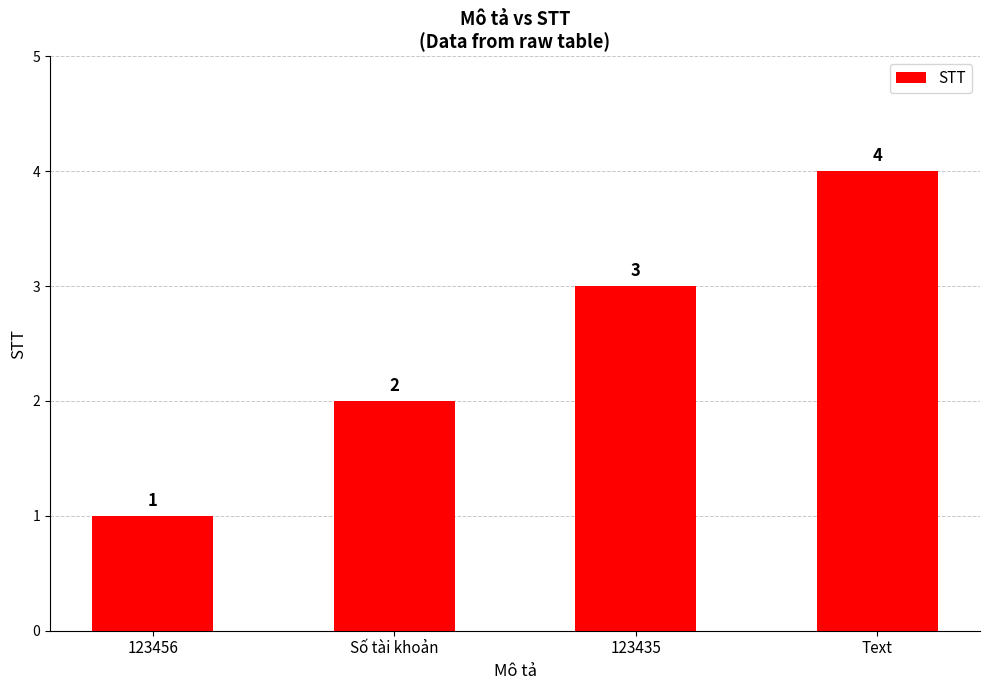

Reading left to right, list all the values displayed in this chart.

123456=1	Số tài khoản=2	123435=3	Text=4